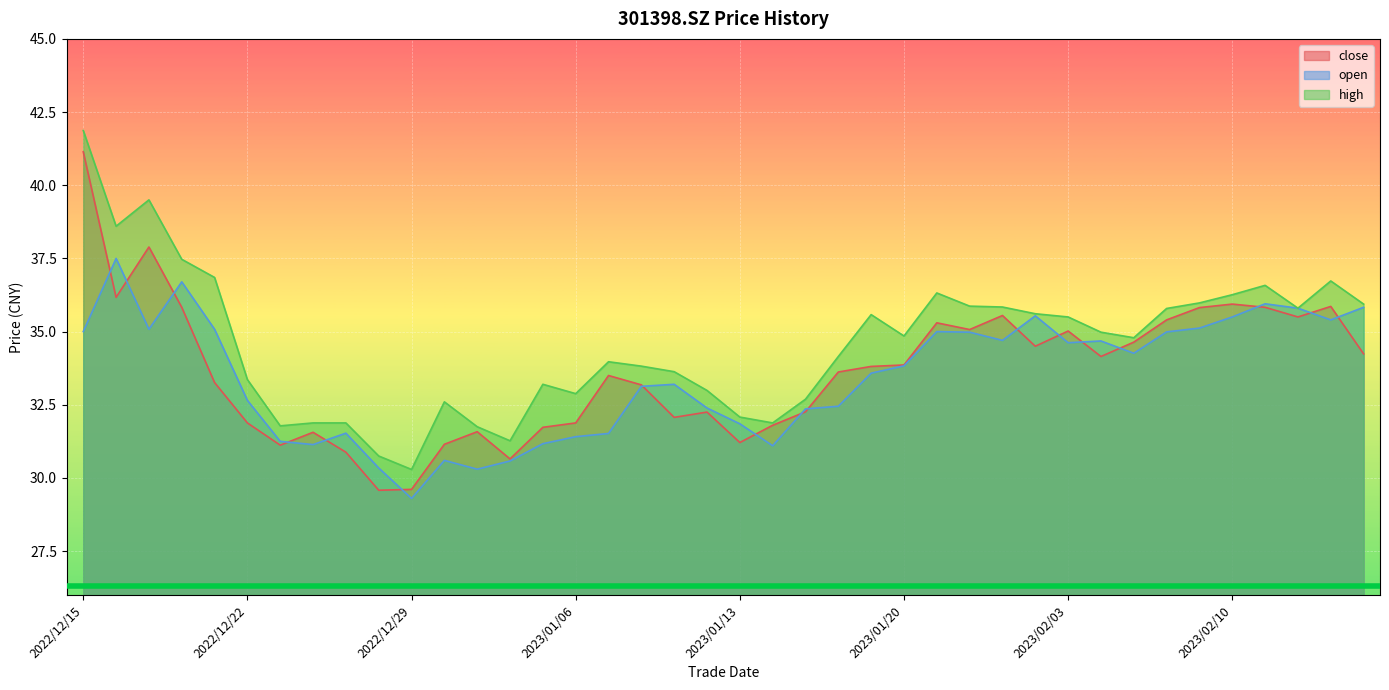

The value of high at 2022/12/21 is 36.9. True or false?

True